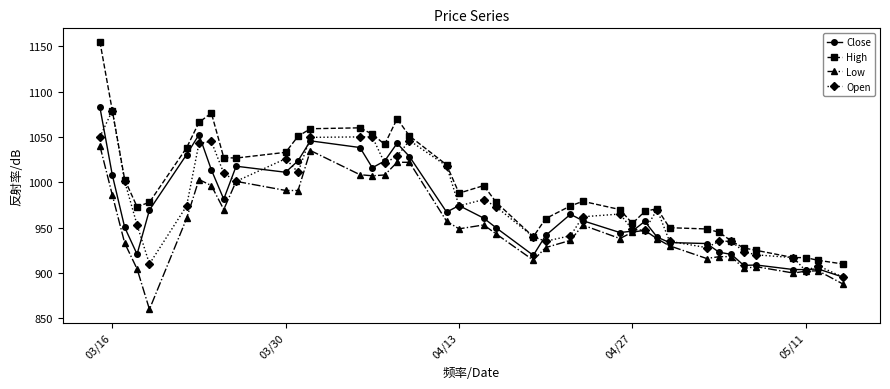

True or false: High and Close cross at least once.

False